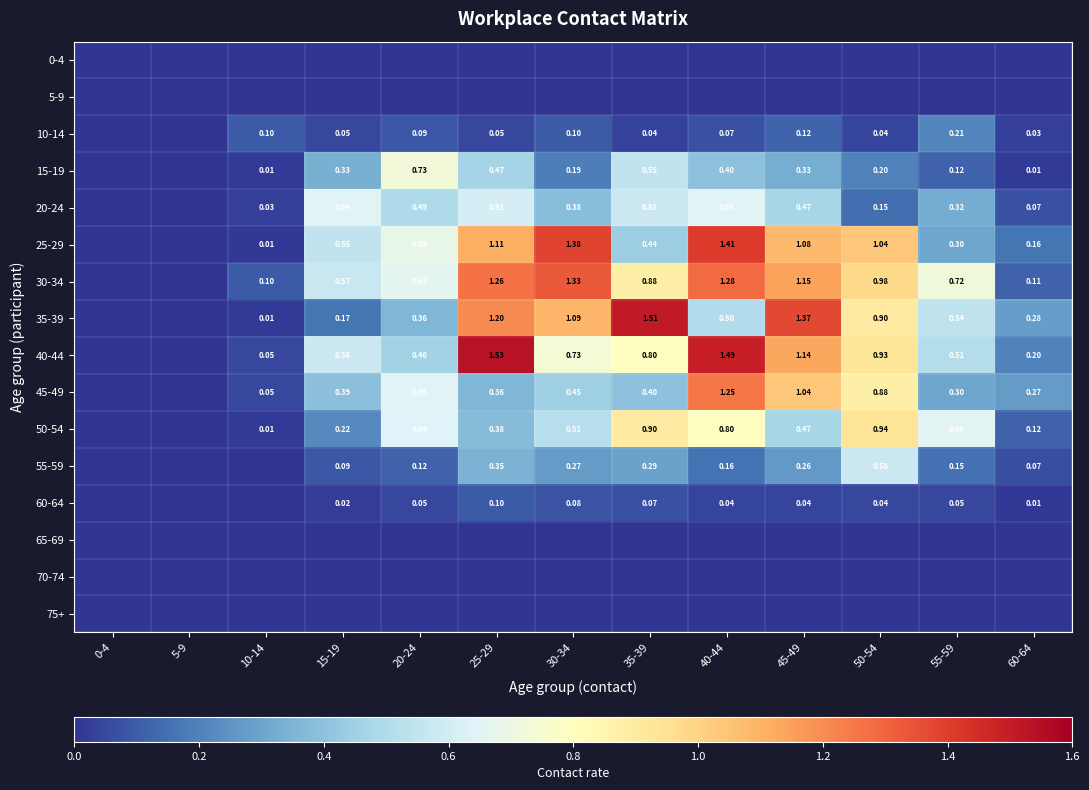

Rank the categories by 15-19 value from lowest to highest.

0-4, 5-9, 60-64, 10-14, 55-59, 30-34, 50-54, 45-49, 15-19, 40-44, 25-29, 35-39, 20-24